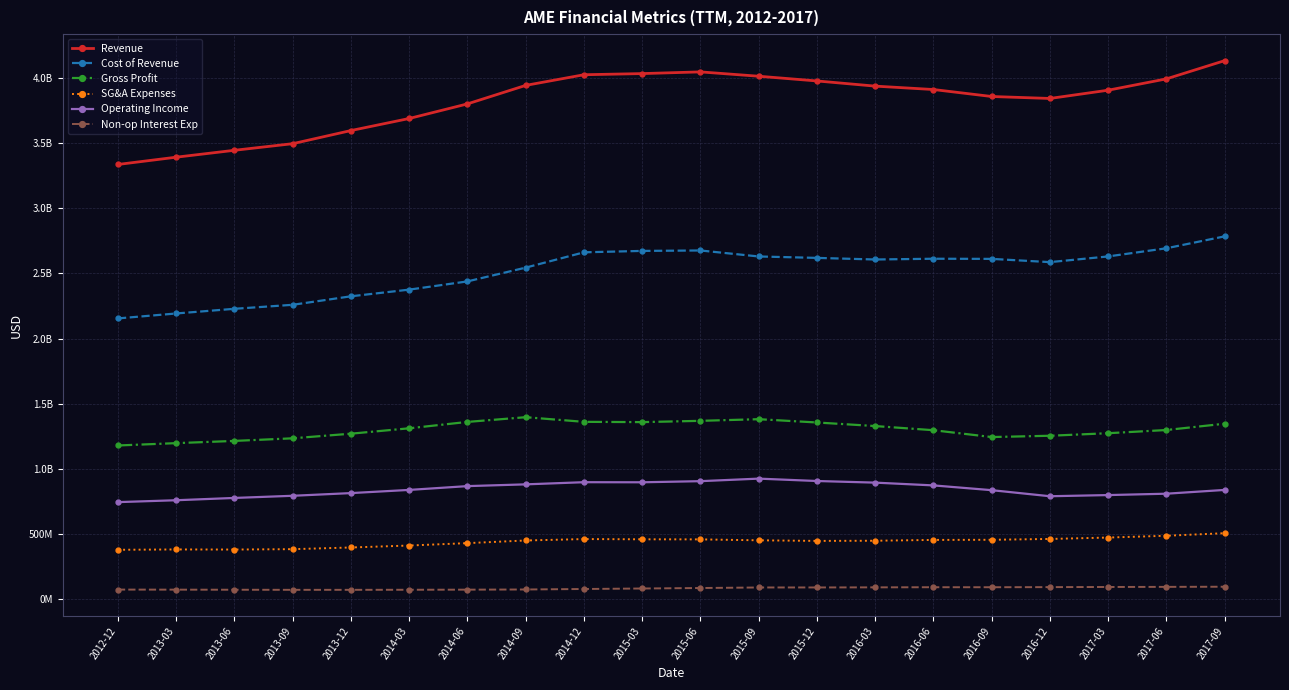

True or false: Non-op Interest Exp and Revenue intersect in this chart.

False